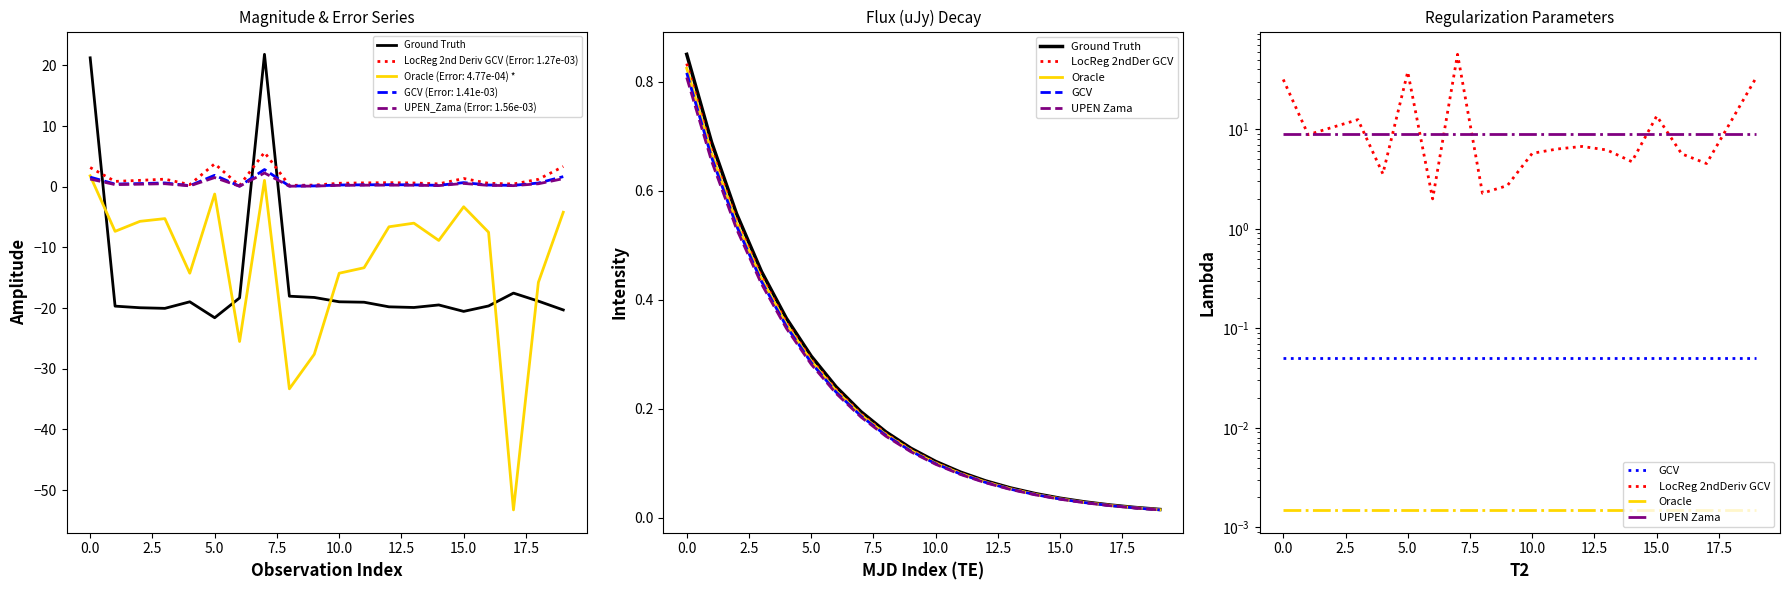

What is the sum of the LocReg 2ndDer GCV values at 14 and 12?

0.1